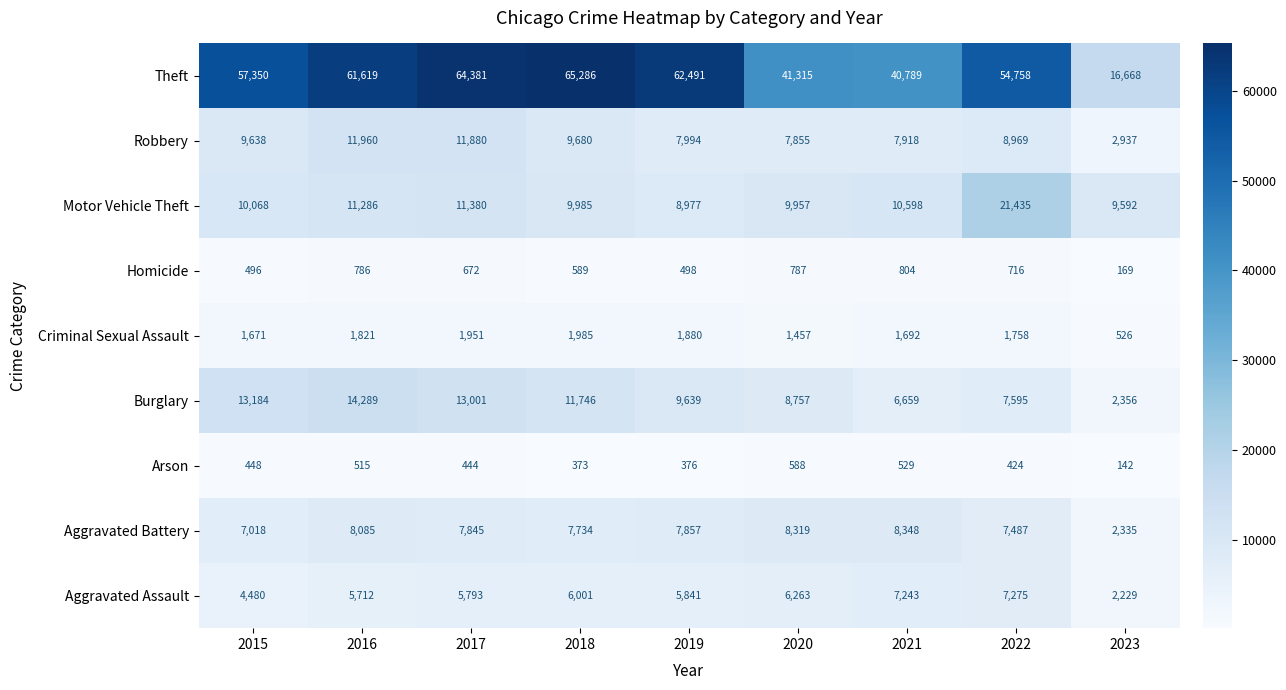

What is the maximum value shown in the chart?

65286